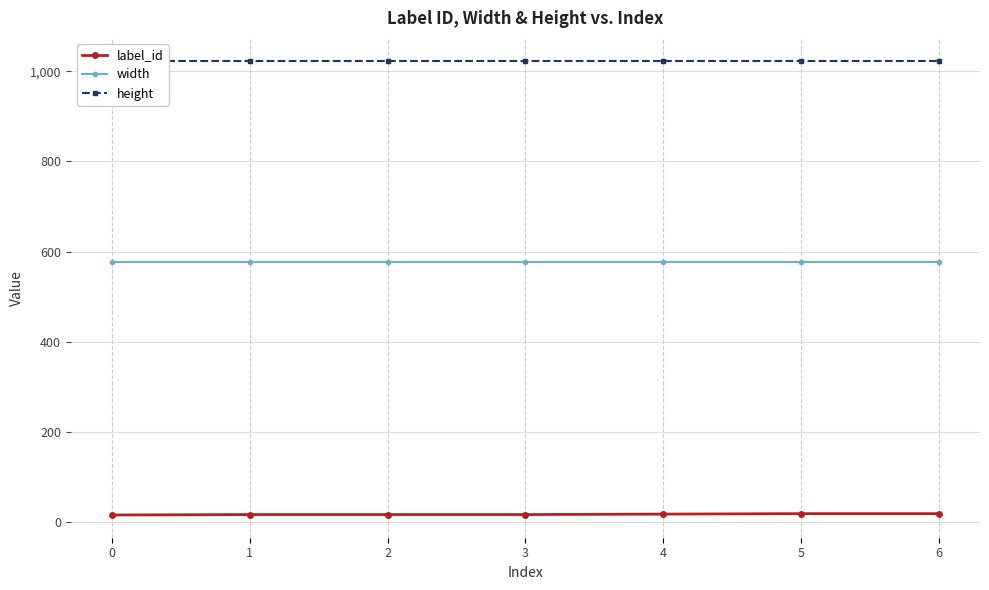

True or false: width has more than 1 points higher than both neighbors.

False